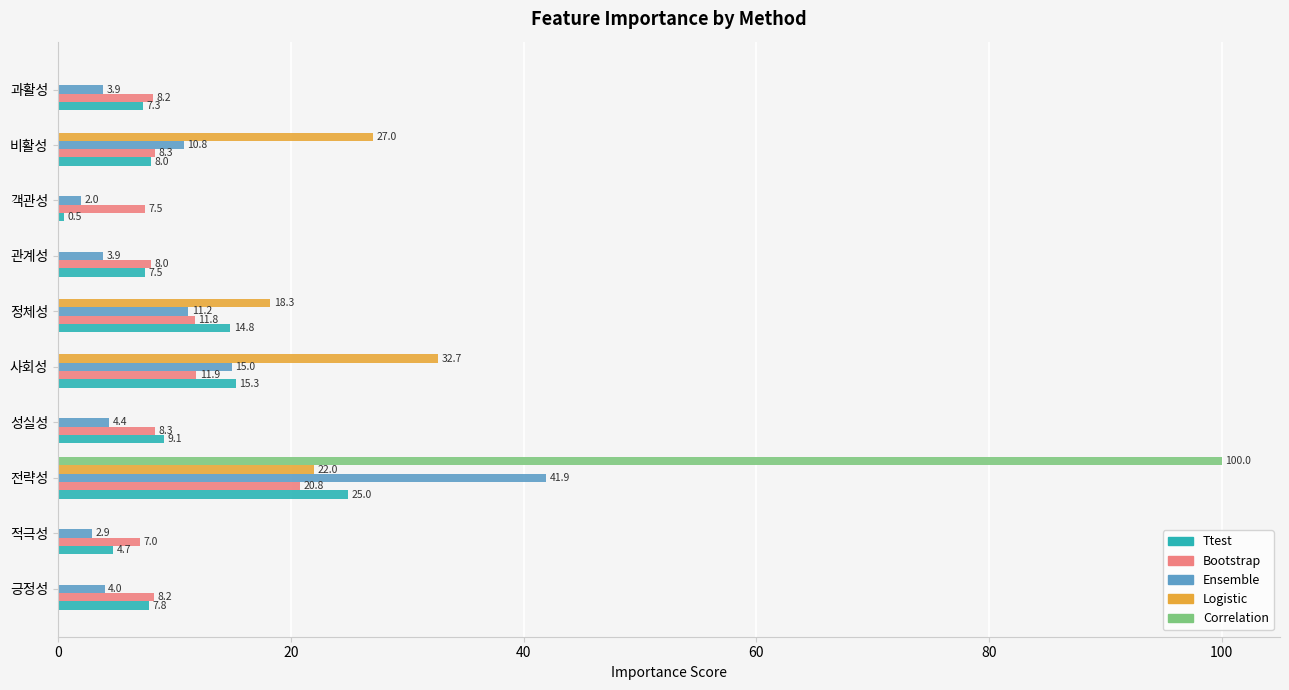

At which category is the sum across all series the highest?

전략성